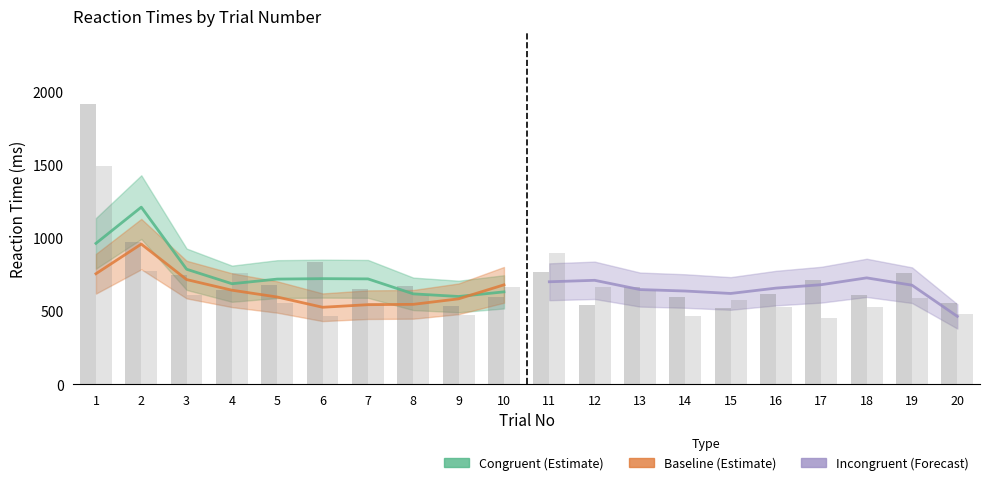

The RT_baseline series shows 896 at 11. True or false?

True